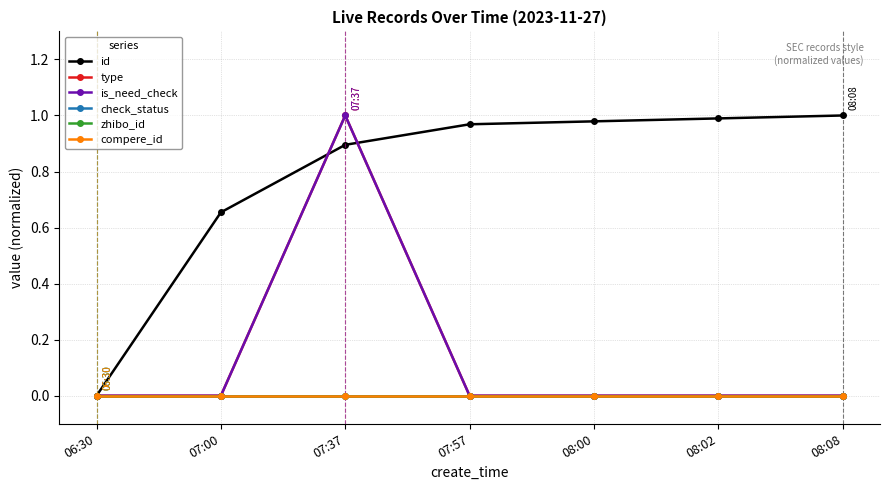

Is this an area chart (filled region under the line)?

No